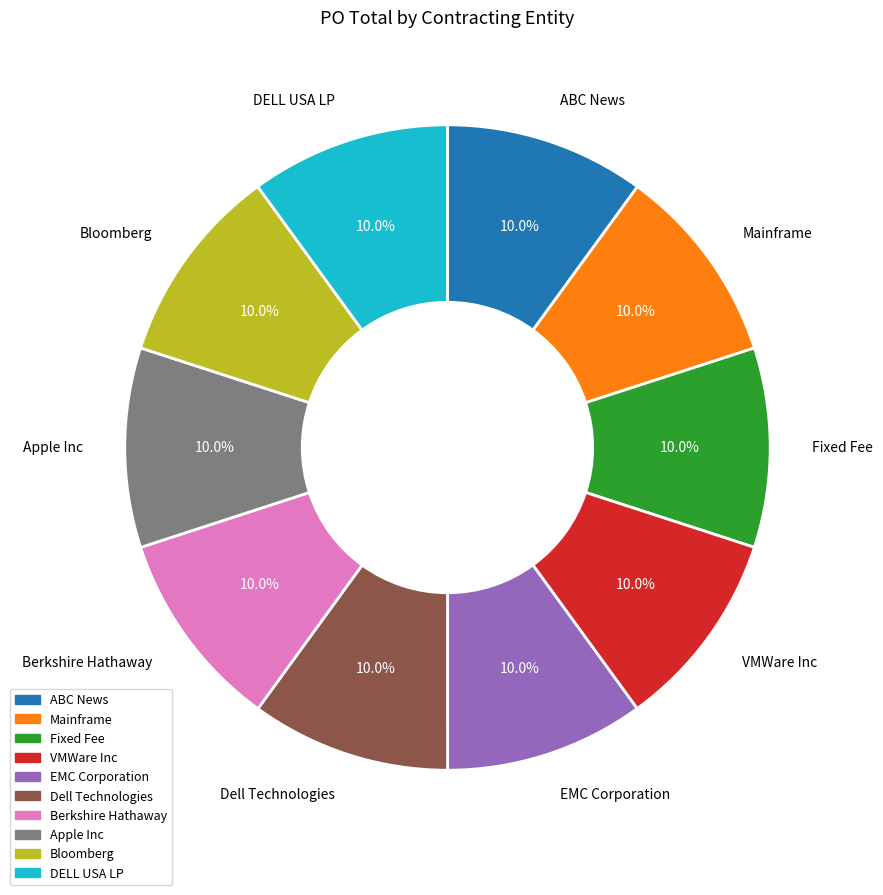

Count the number of slices in the pie.

10